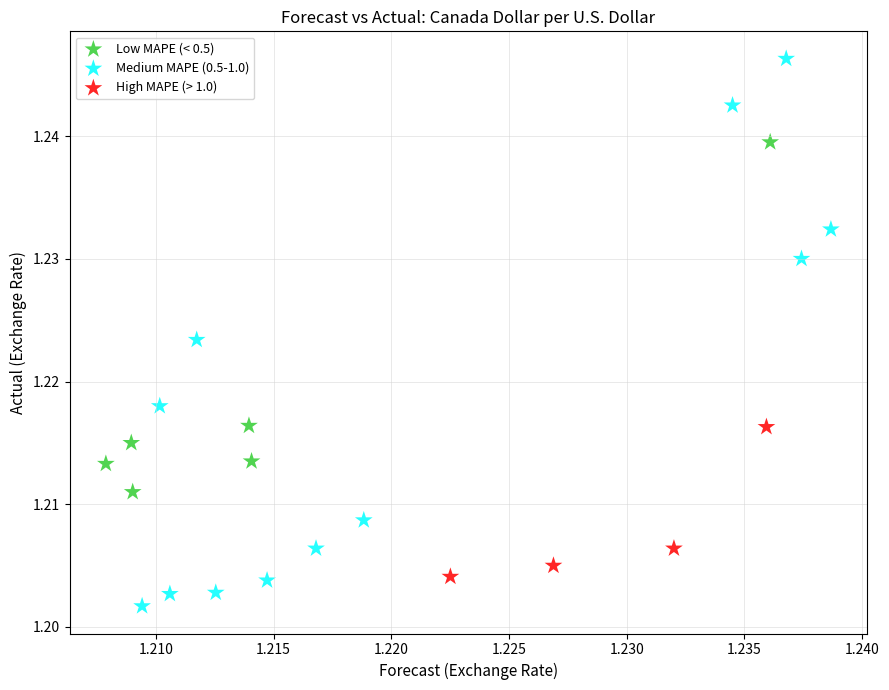

Which series reaches the maximum Y coordinate?

Medium MAPE (0.5-1.0)